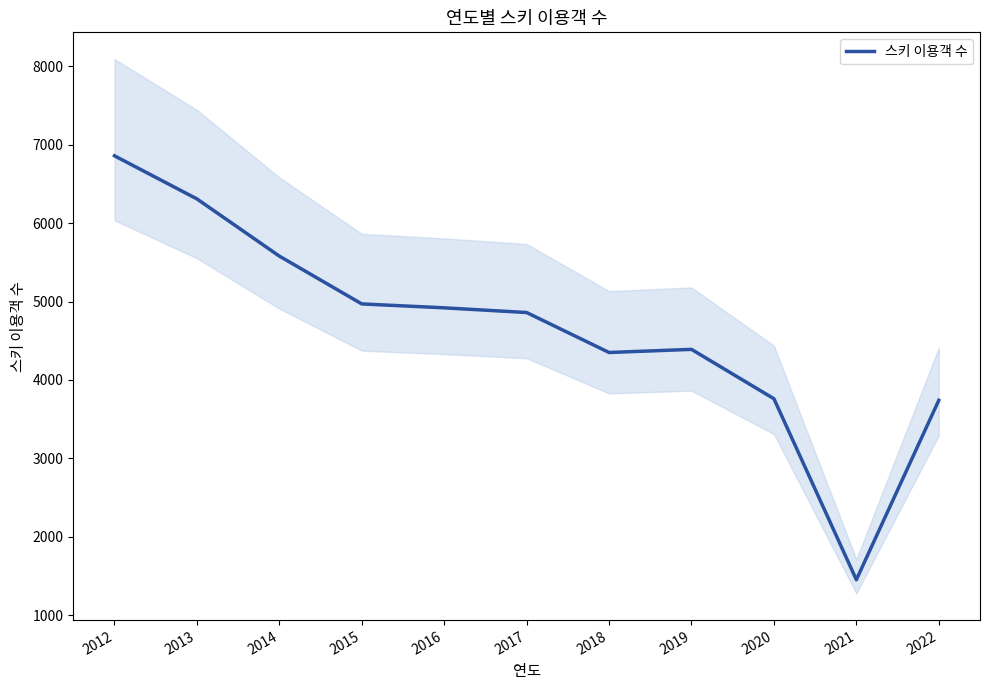

How many lines are shown in the chart?

1